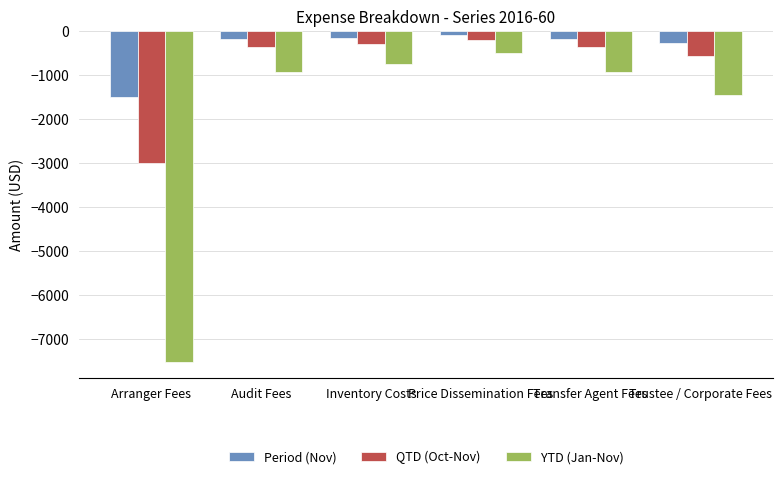

At Arranger Fees, list the series in order from largest to smallest.

Period (Nov), QTD (Oct-Nov), YTD (Jan-Nov)